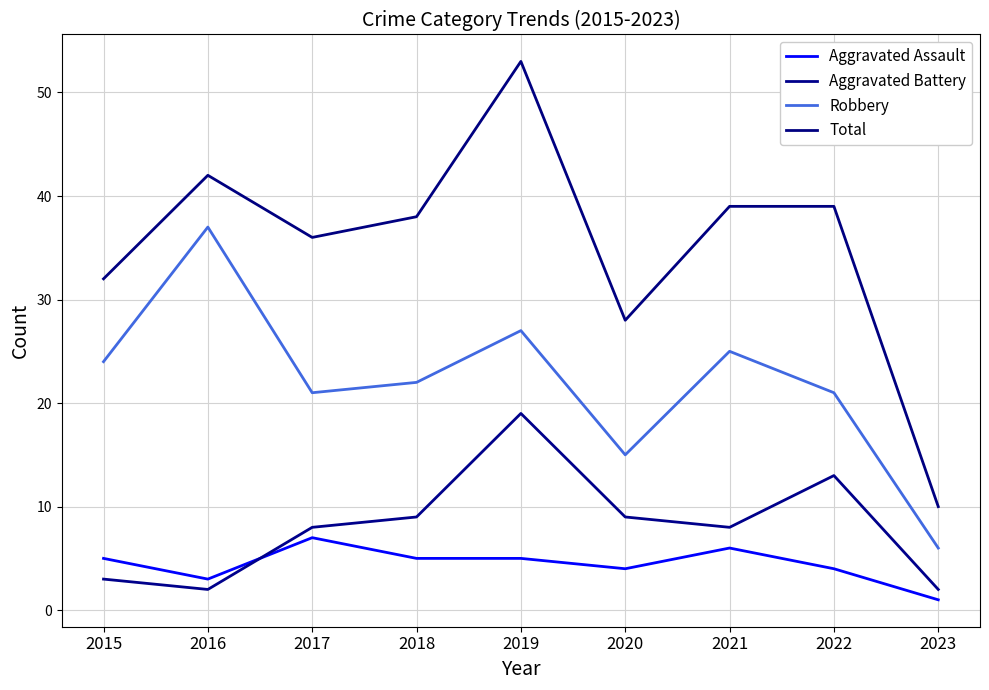

Reading left to right, list all the values displayed in this chart.

Aggravated Assault: 5	3	7	5	5	4	6	4	1
Aggravated Battery: 3	2	8	9	19	9	8	13	2
Robbery: 24	37	21	22	27	15	25	21	6
Total: 32	42	36	38	53	28	39	39	10